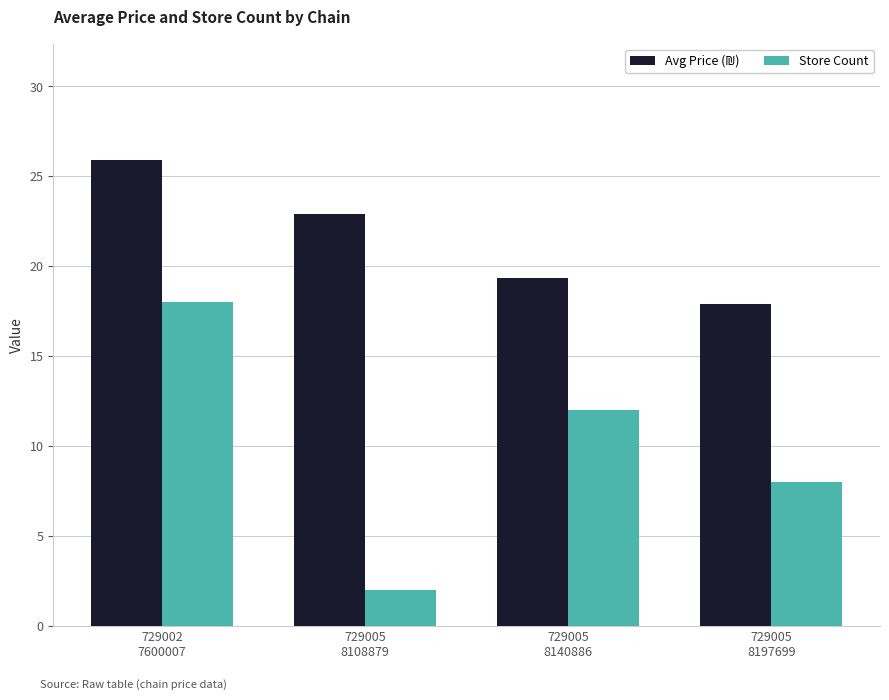

At which category does the chart reach its minimum across all series?

729005
8108879